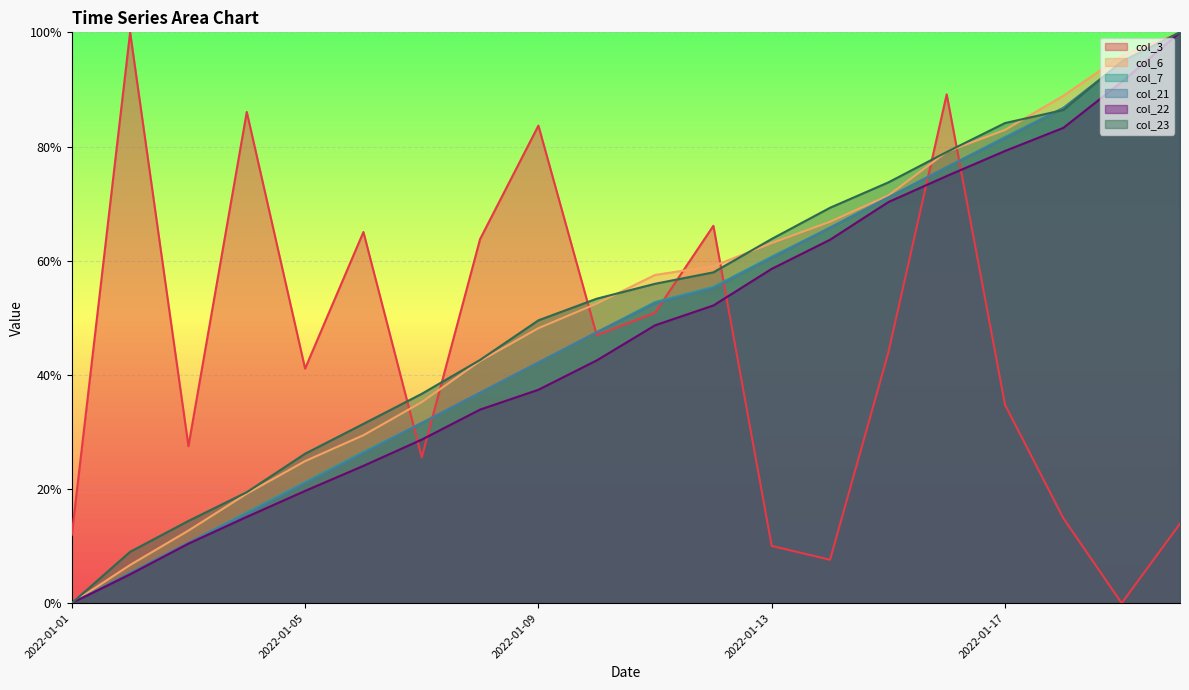

True or false: col_3 has a value of 0.1 at 2022-01-03.

False